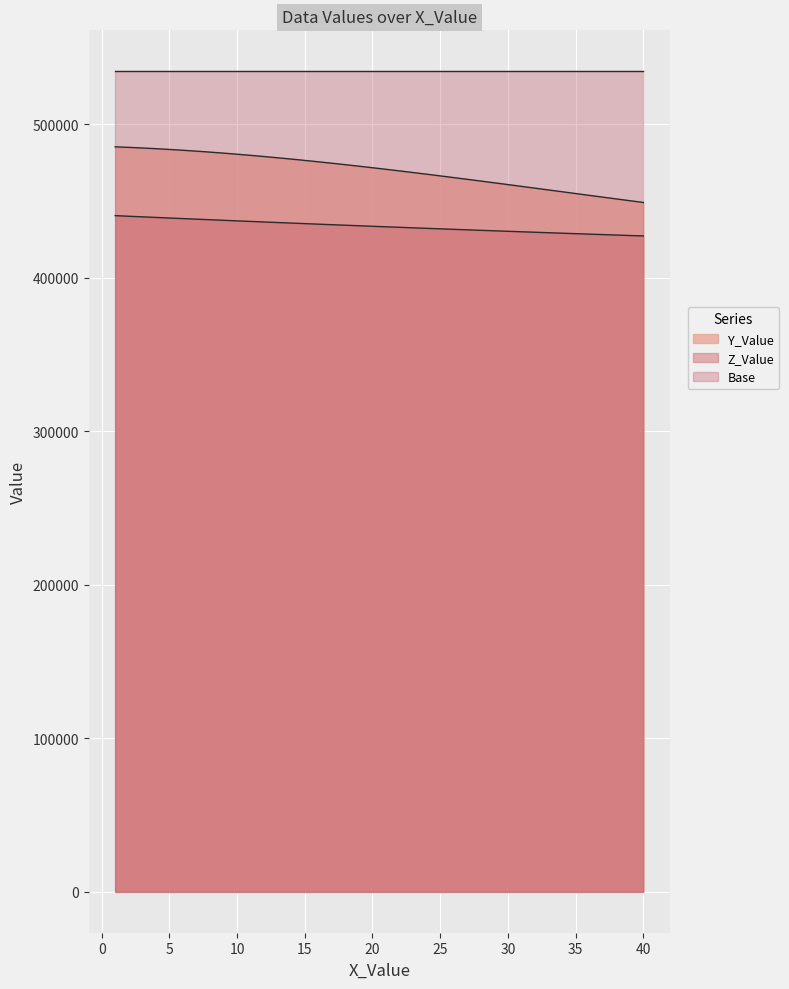

True or false: Y_Value and Base intersect in this chart.

False